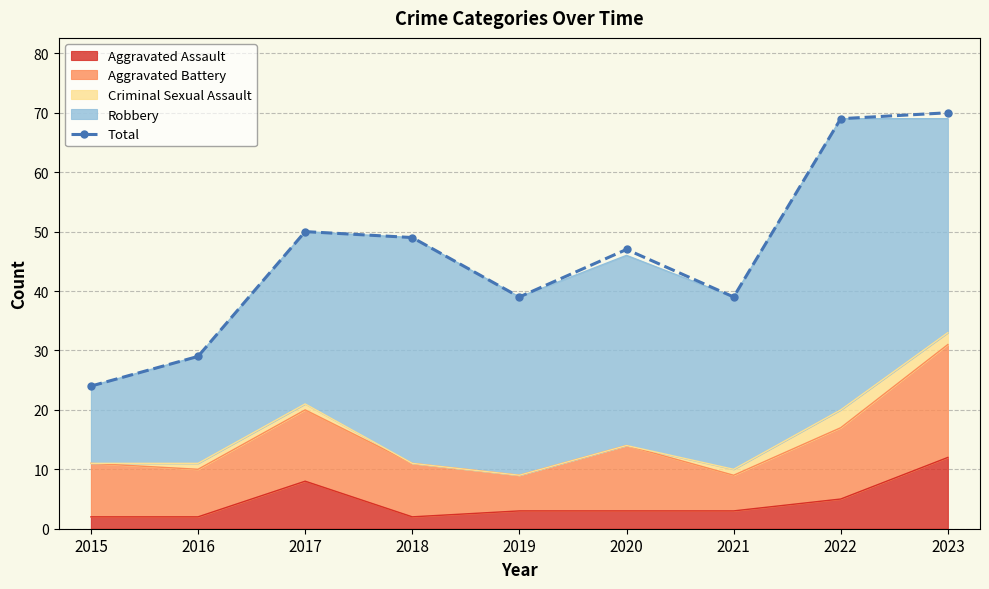

Reading right to left, transcribe all the data shown in this chart.

70	69	39	47	39	49	50	29	24